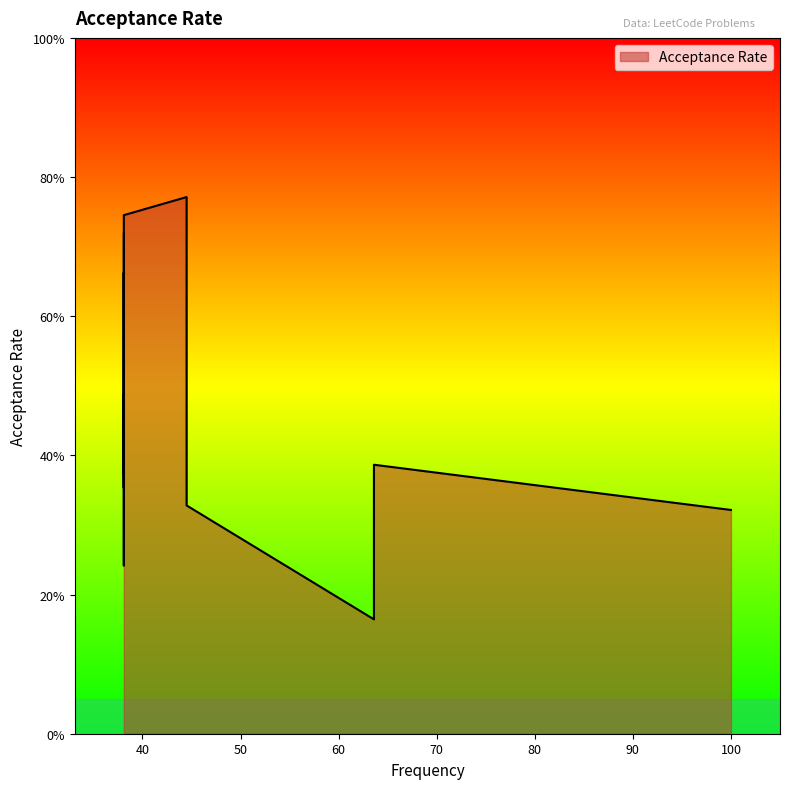

What is the label of the 16th point from the right?

63.6